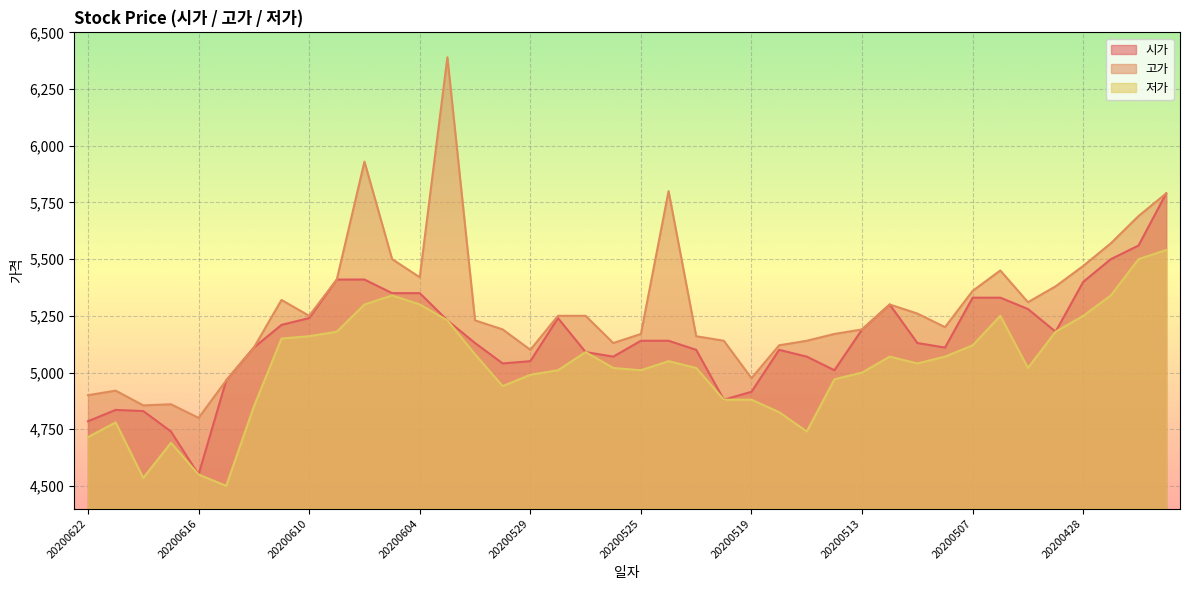

True or false: 고가 and 저가 cross at least once.

False